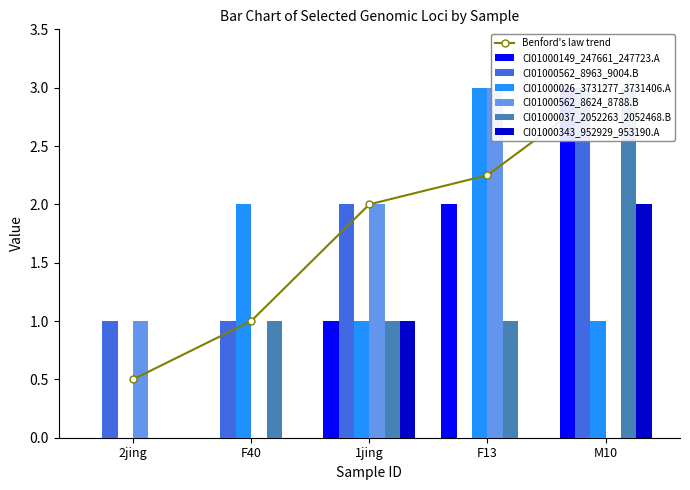

What position from the left is F13?

4